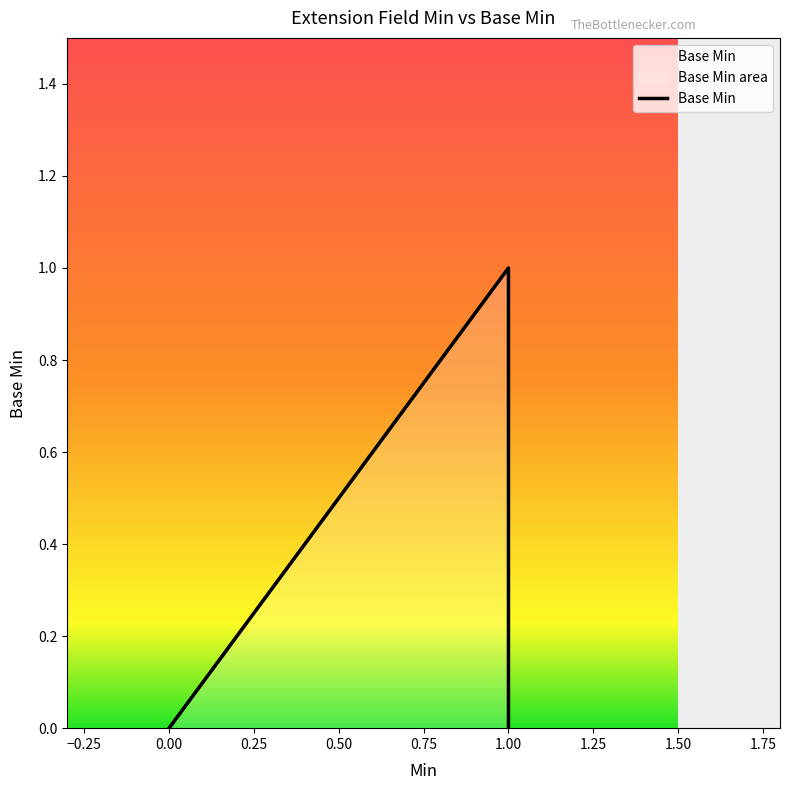

Read the value at 1.

1